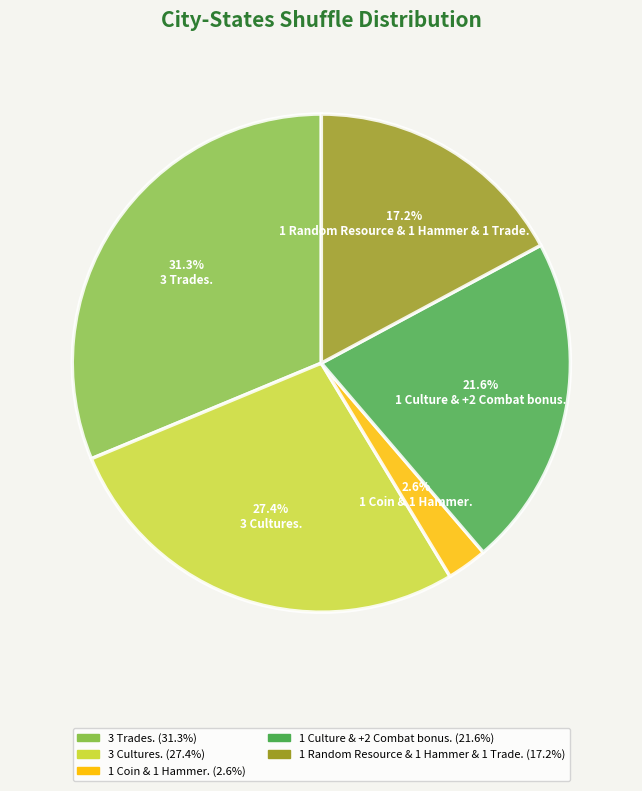

What percentage is the 1 Random Resource & 1 Hammer & 1 Trade. slice, to the nearest percent?

17%